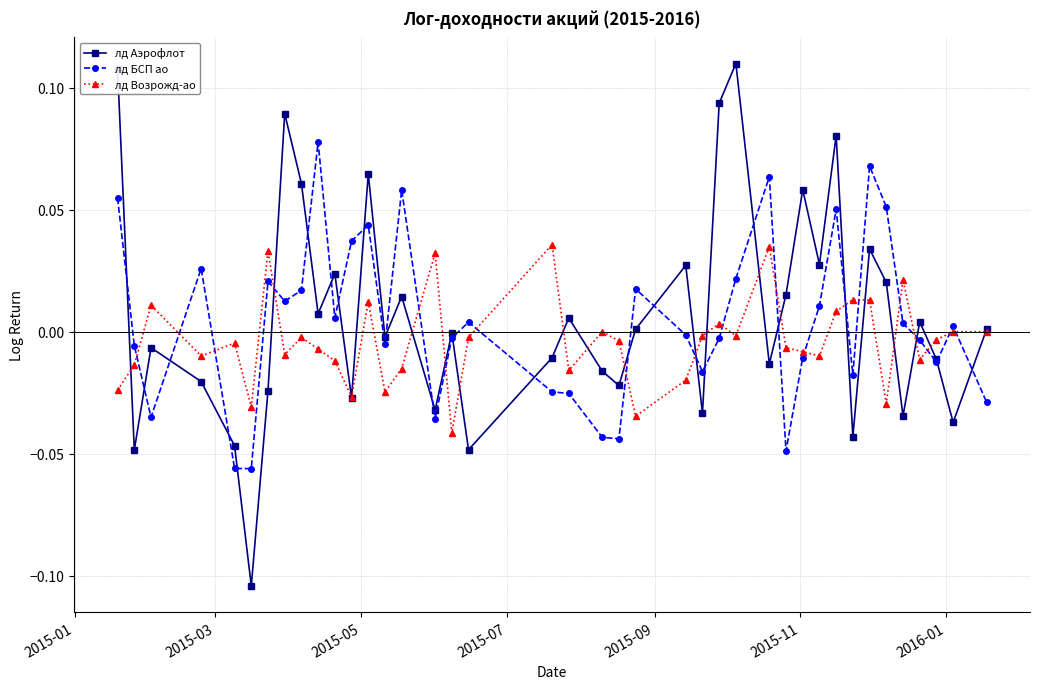

Which series has the widest spread of values?

лд Аэрофлот